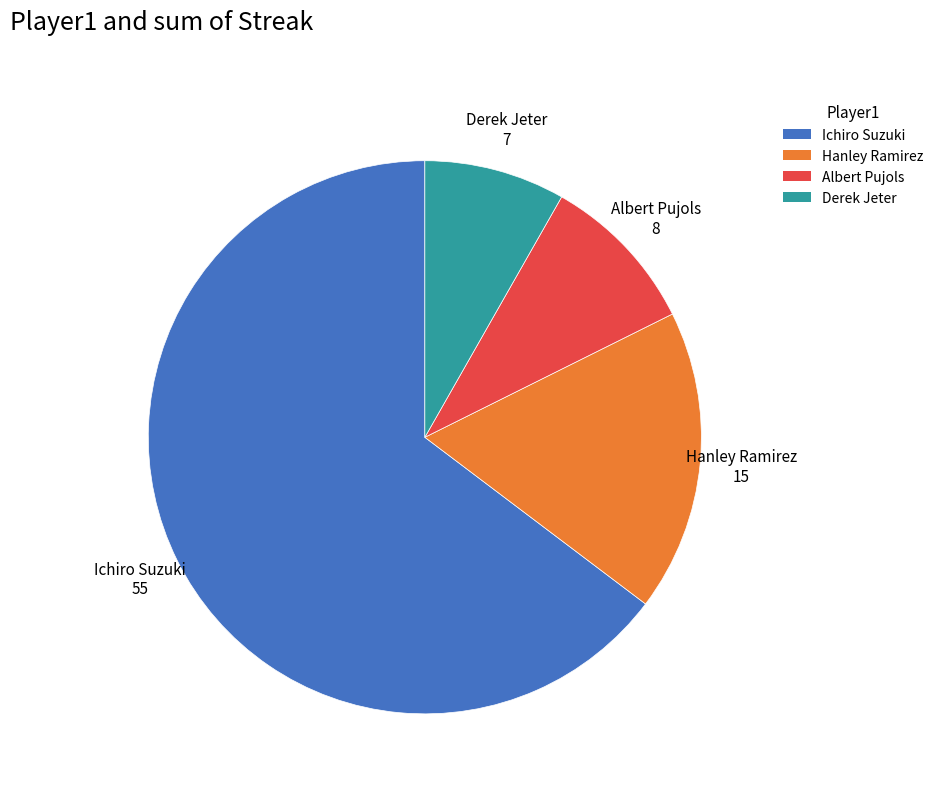

Between Ichiro Suzuki and Derek Jeter, which is larger?

Ichiro Suzuki